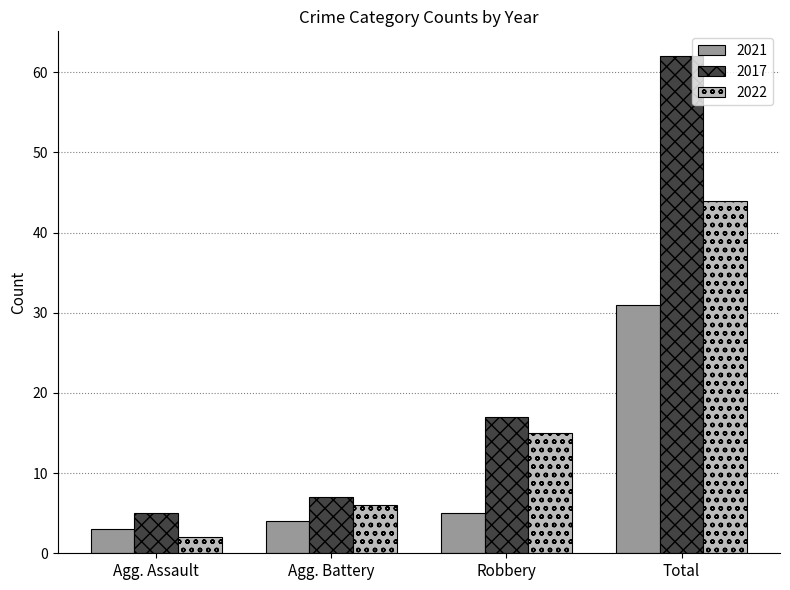

How many data points does each series have?

4